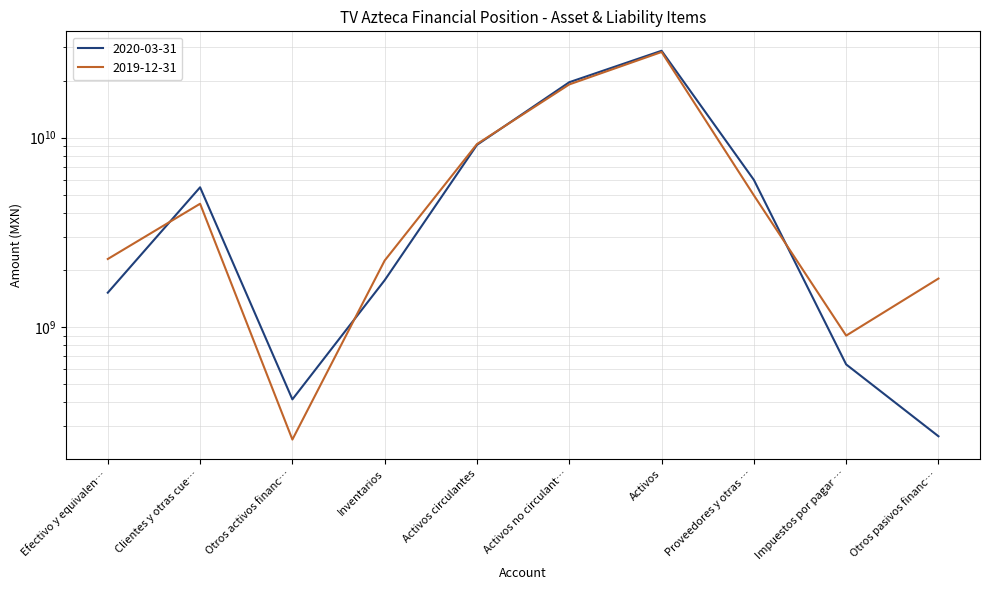

What are all the series names shown in the legend?

2020-03-31, 2019-12-31